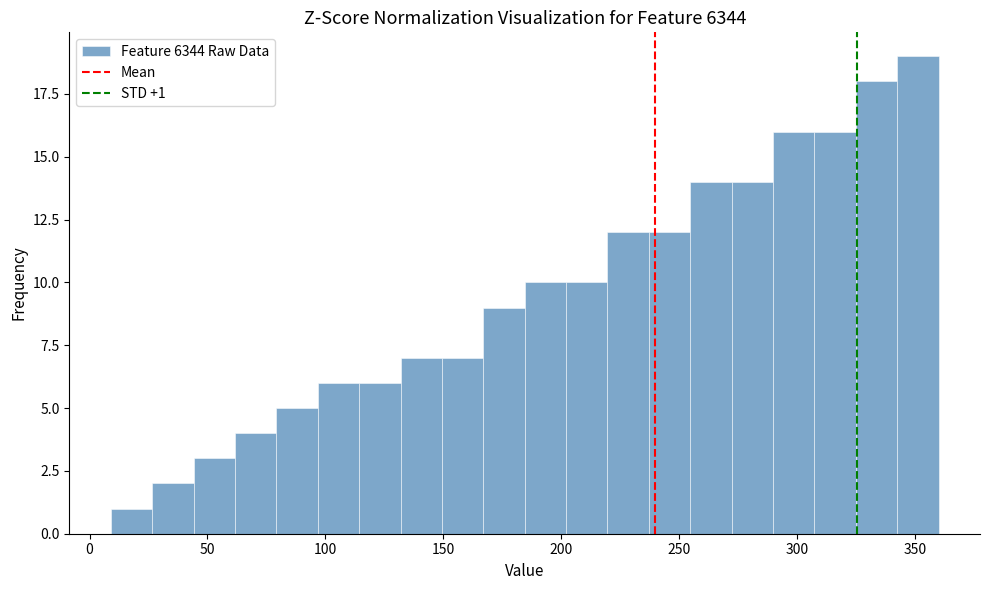

Read against the x-axis, roughly where is the centre of the tallest bar?

350